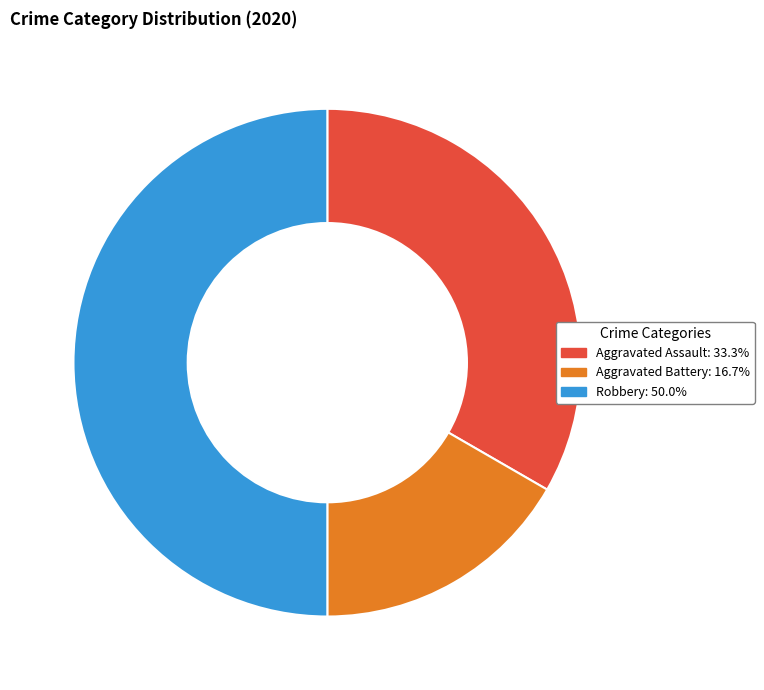

Between Aggravated Assault and Aggravated Battery, which is larger?

Aggravated Assault